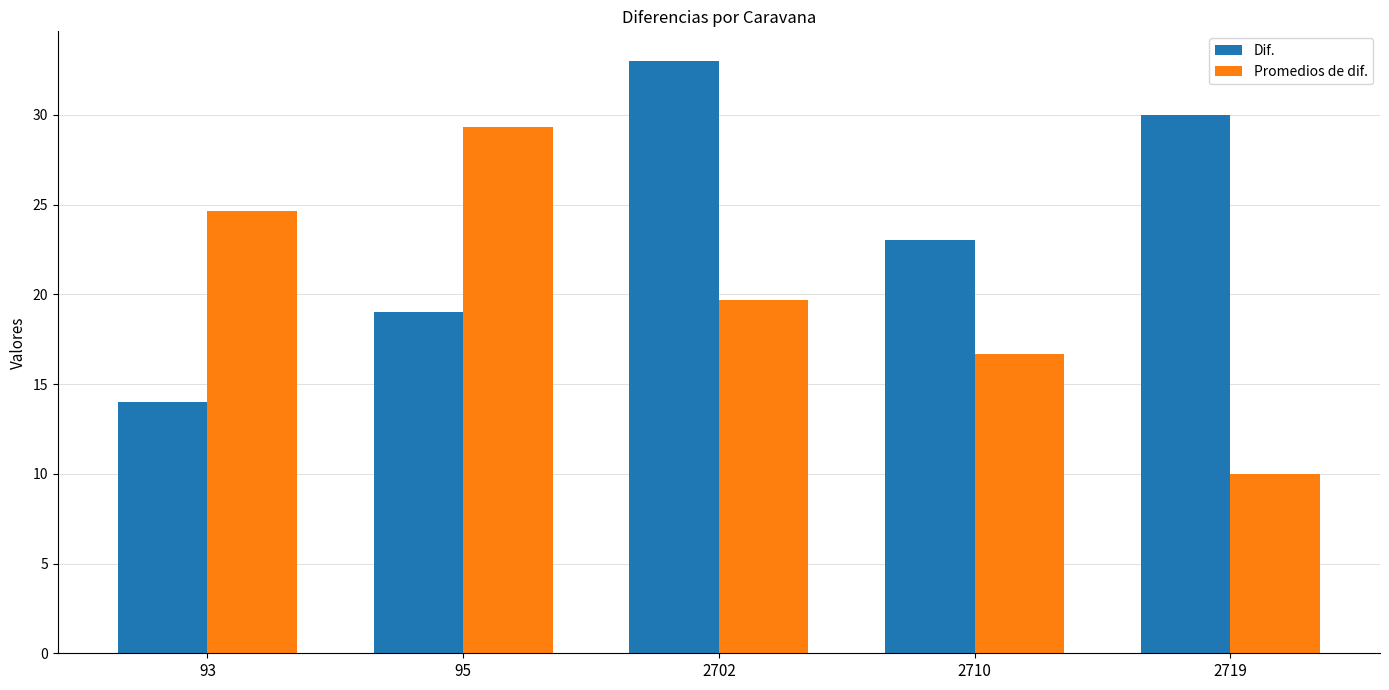

What is the difference between the Promedios de dif. values at 93 and 95?

4.7